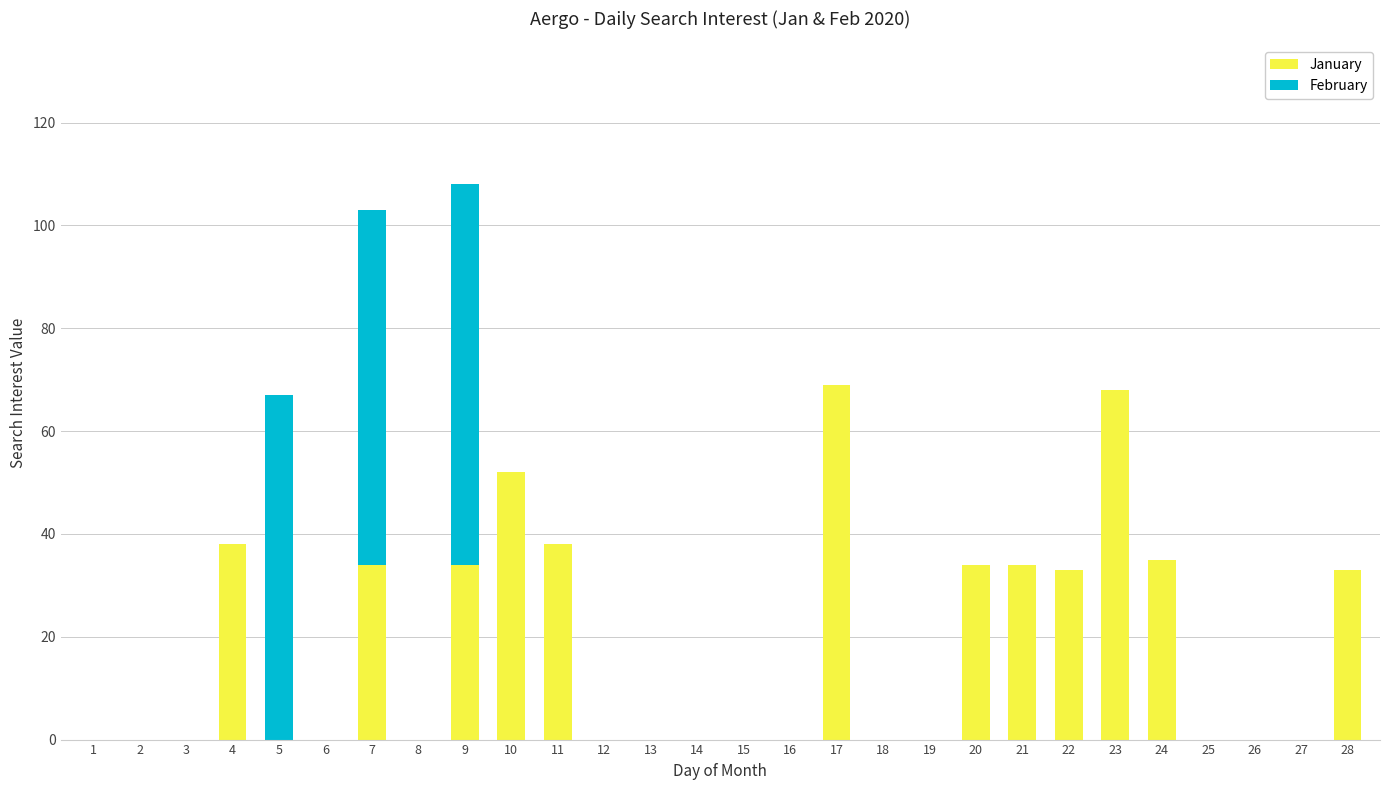

The January series shows -48 at 5. True or false?

False